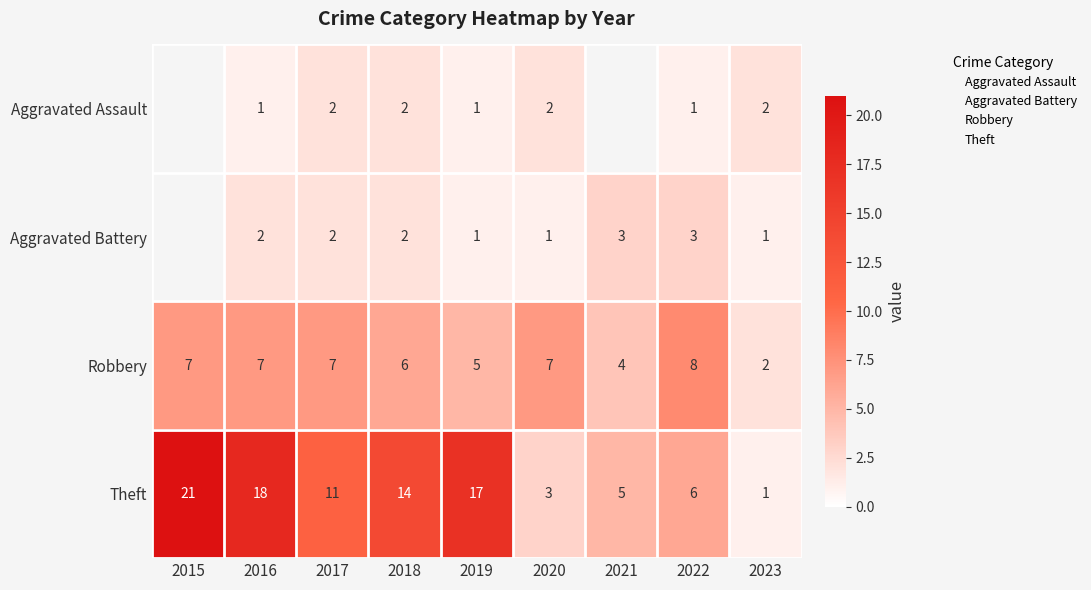

Which series has the widest spread of values?

Theft